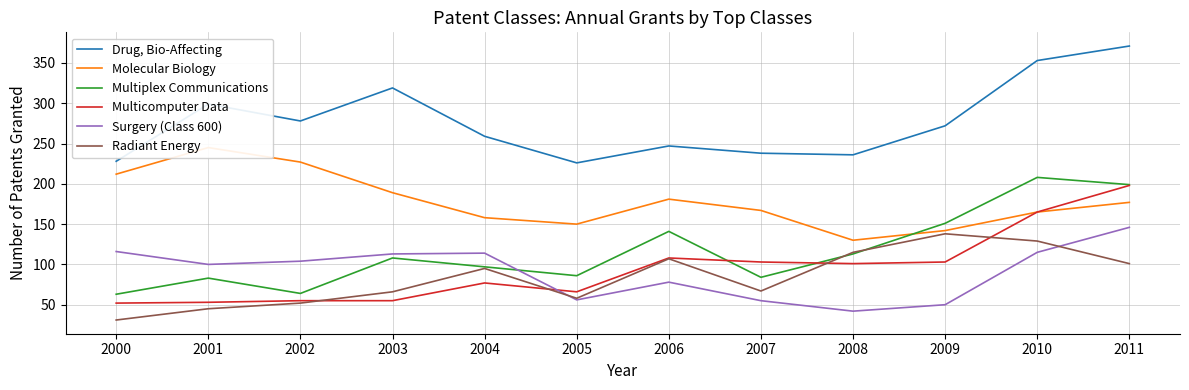

At which label does Surgery (Class 600) reach its minimum?

2008